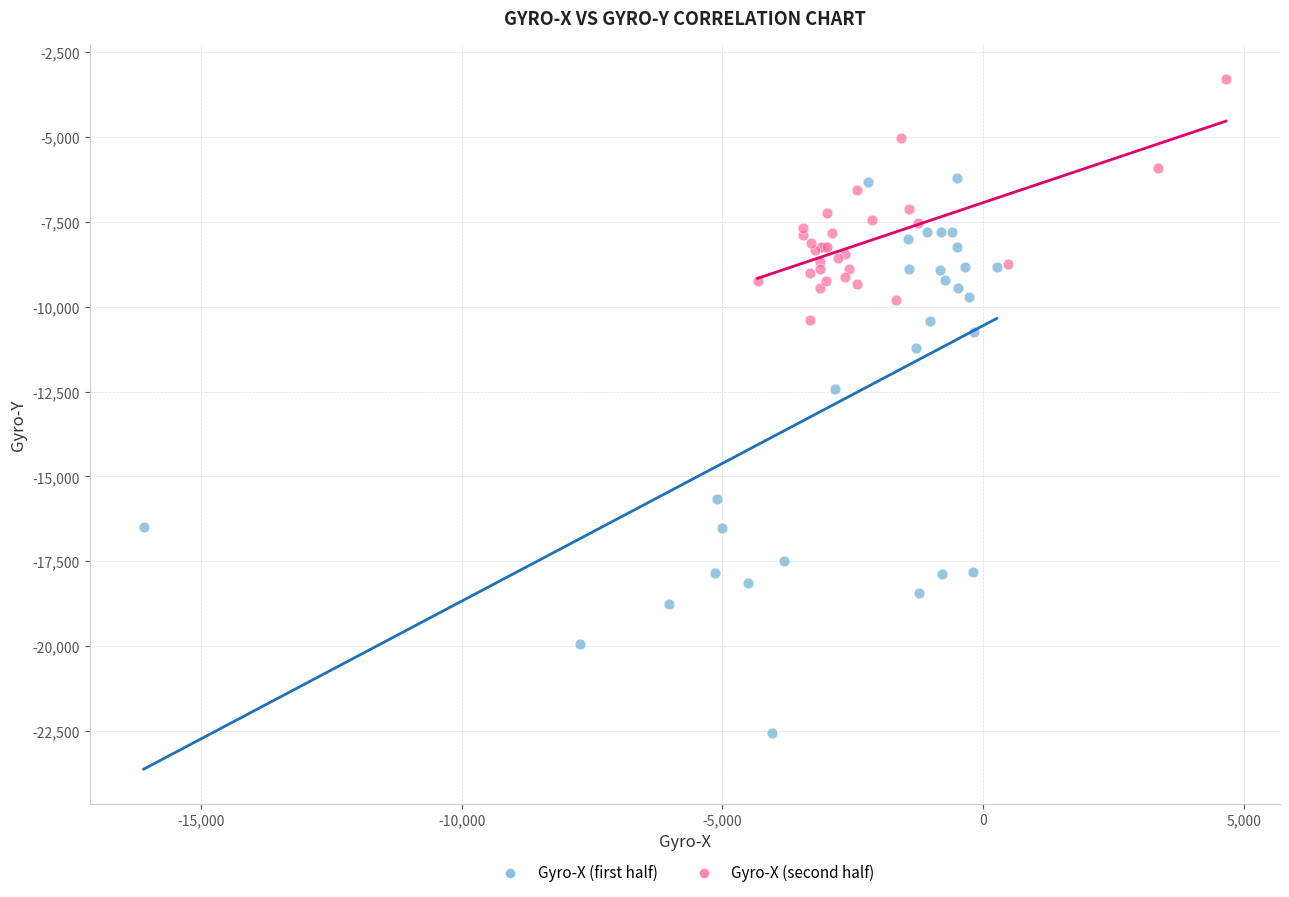

Which series contains the lowest Y value?

Gyro-X (first half)